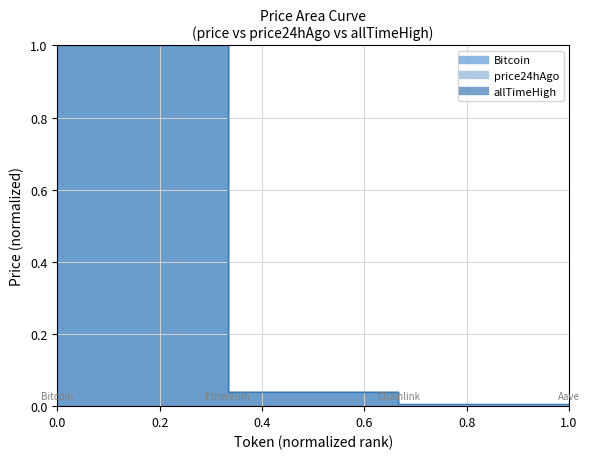

True or false: price24hAgo and Bitcoin cross at least once.

False